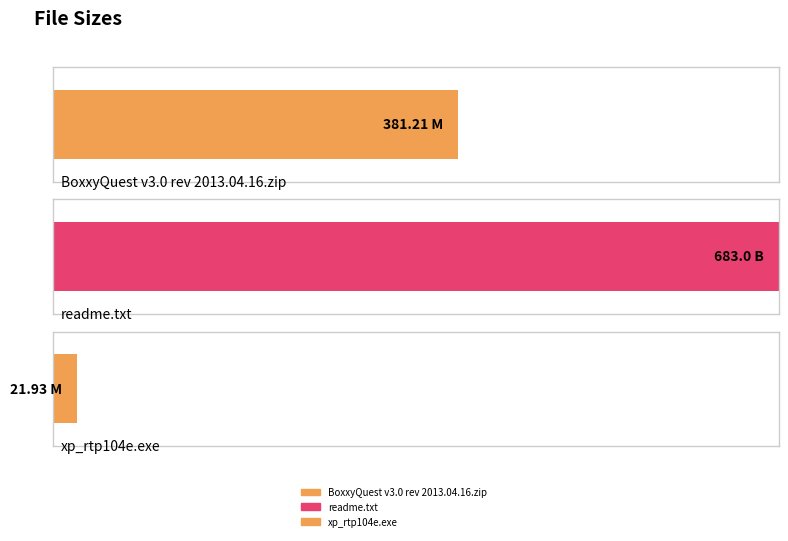

Where does the data first go above 381?

BoxxyQuest v3.0 rev 2013.04.16.zip